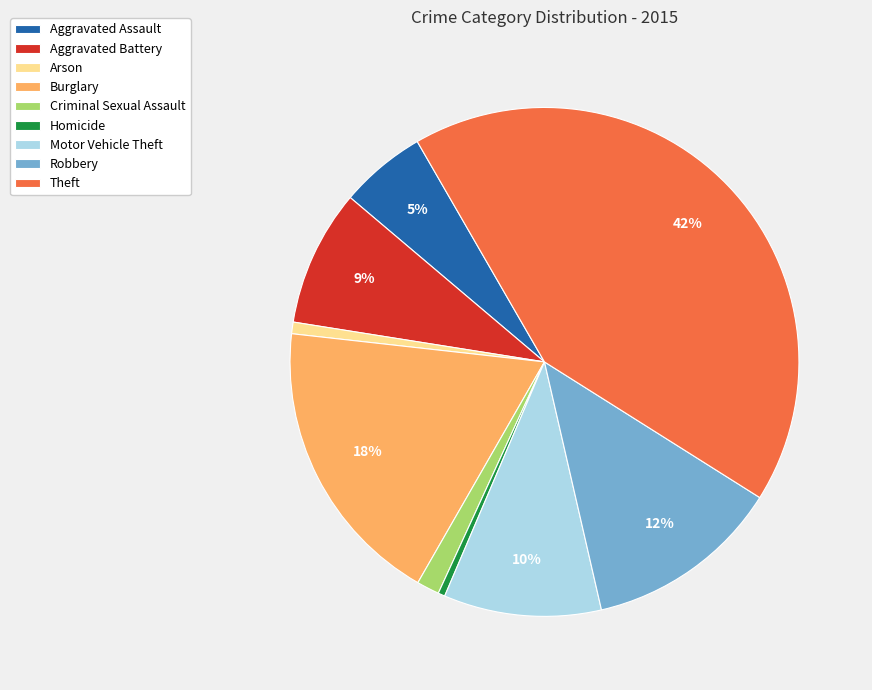

How many segments does this pie chart have?

9